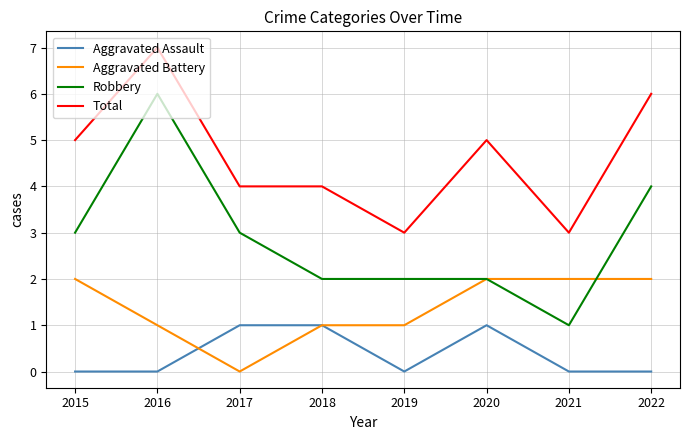

The Total series shows 4 at 2017. True or false?

True